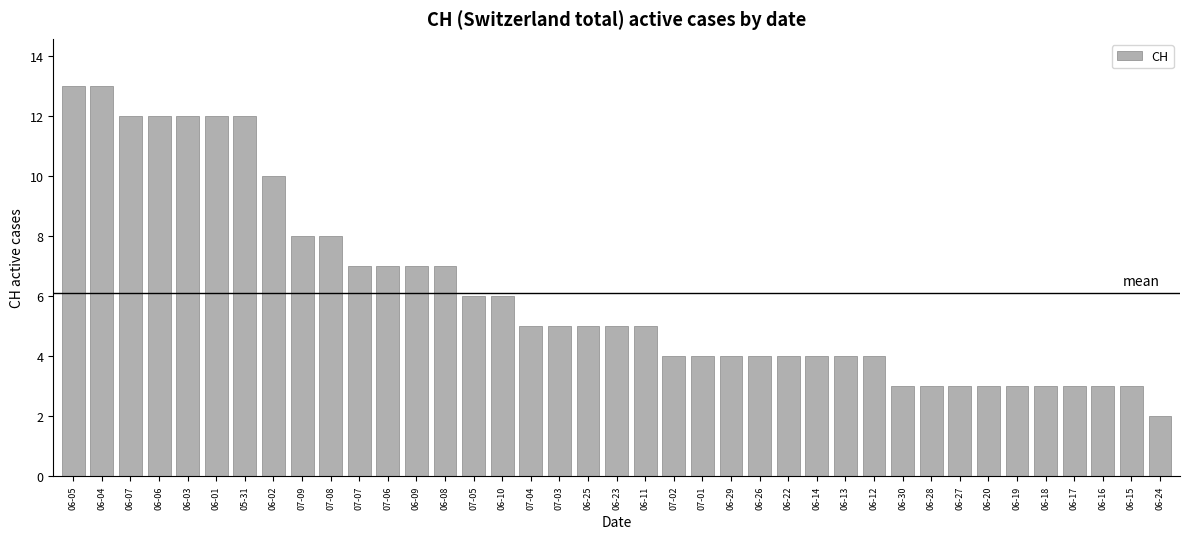

What is the sum of the values at 06-08 and 06-10?

13